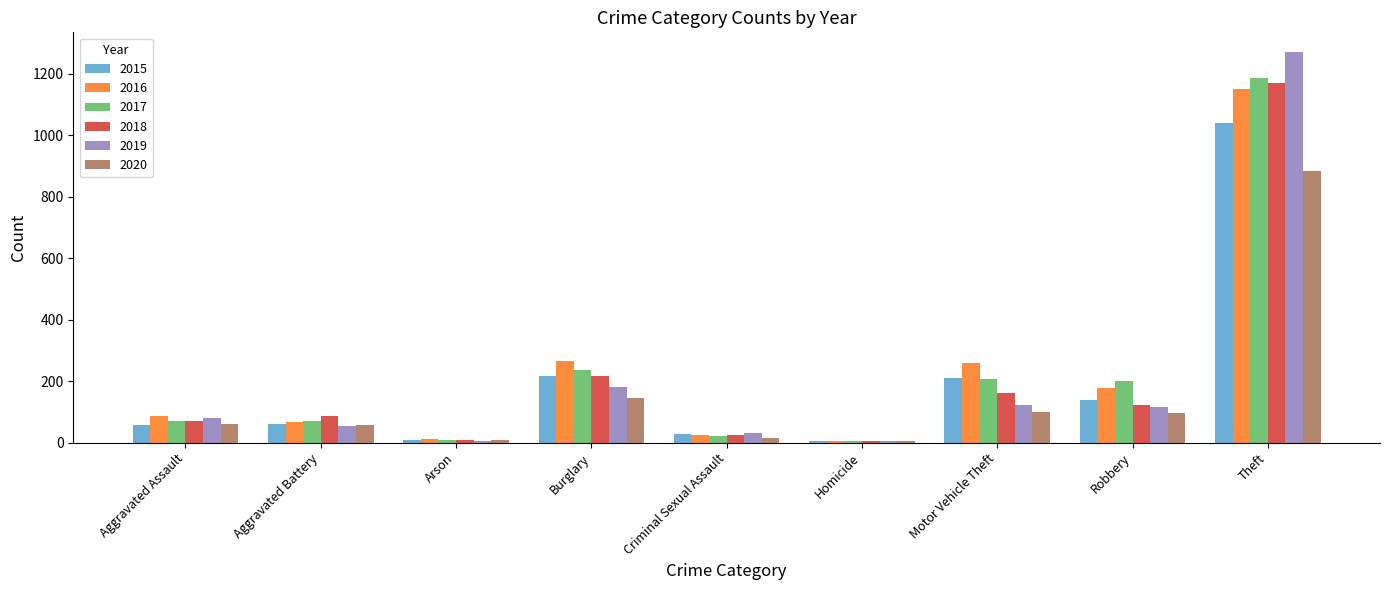

True or false: 2015 has a value of 202 at Robbery.

False